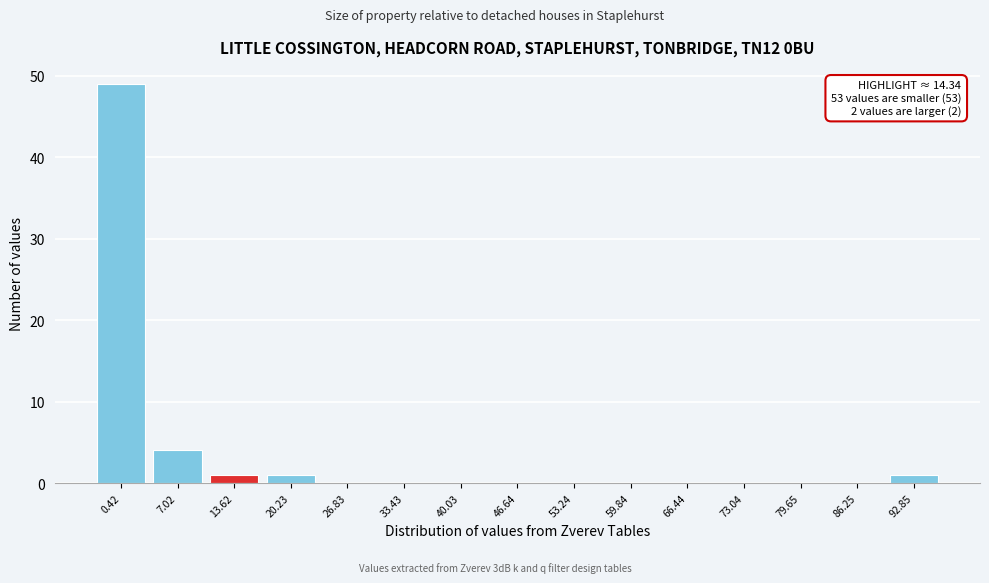

Reading right to left, transcribe all the data shown in this chart.

92.85=1	86.25=0	79.65=0	73.04=0	66.44=0	59.84=0	53.24=0	46.64=0	40.03=0	33.43=0	26.83=0	20.23=1	13.62=1	7.02=4	0.42=49